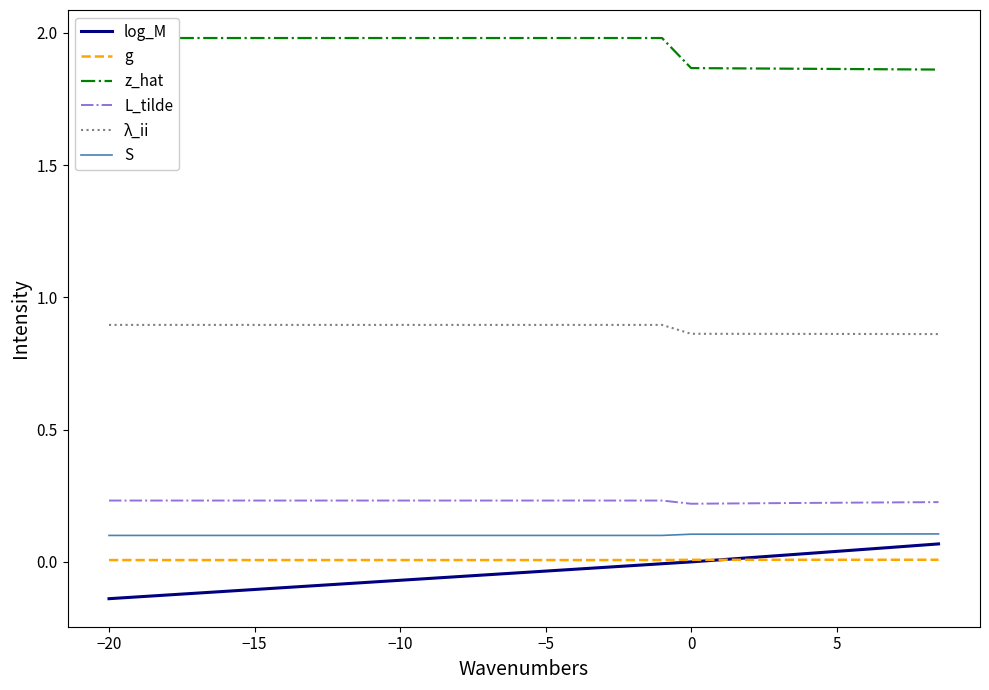

At 30, list the series in order from largest to smallest.

z_hat, λ_ii, L_tilde, S, log_M, g